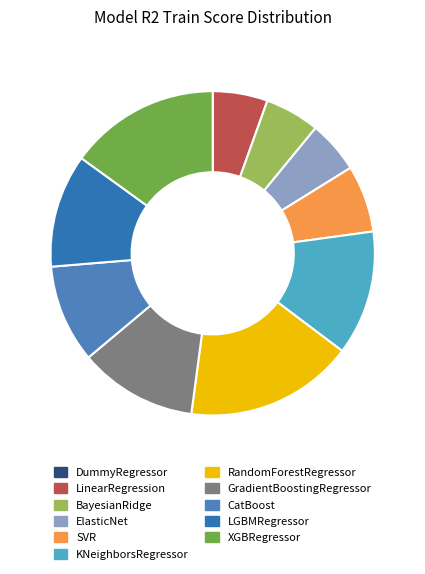

How many slices are in this pie chart?

11